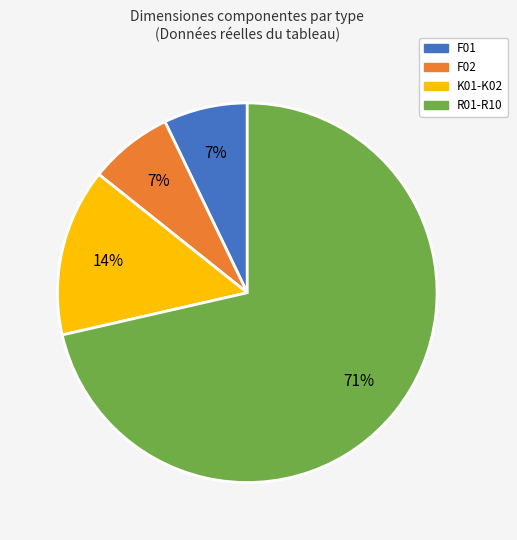

To the nearest percent, what percentage of the pie is K01-K02?

14%